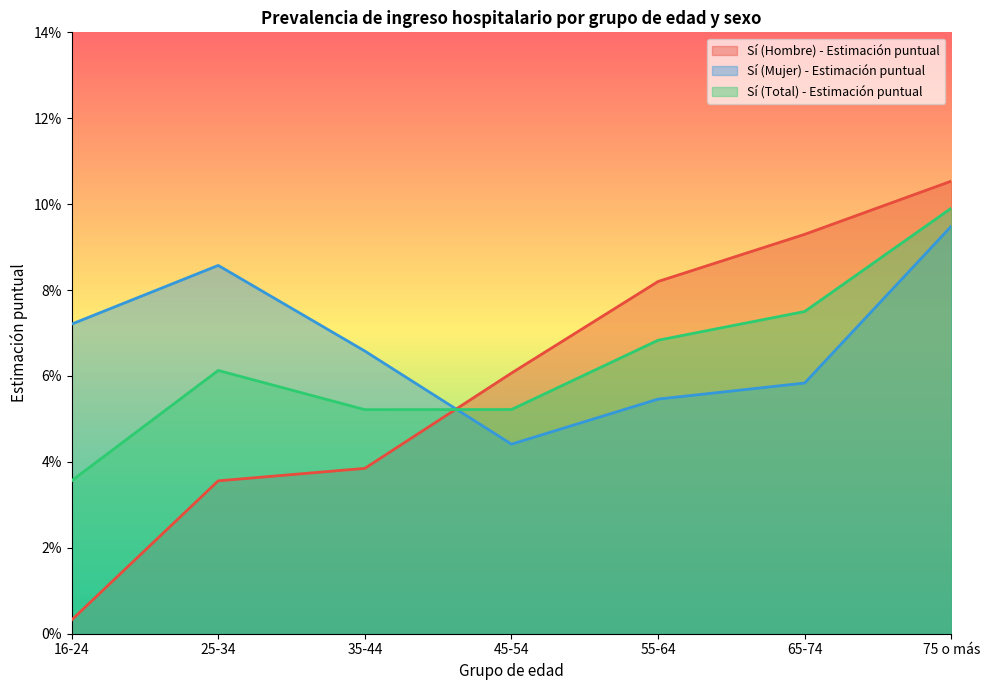

What is the spread (max minus min) of values at 25-34?

0.1